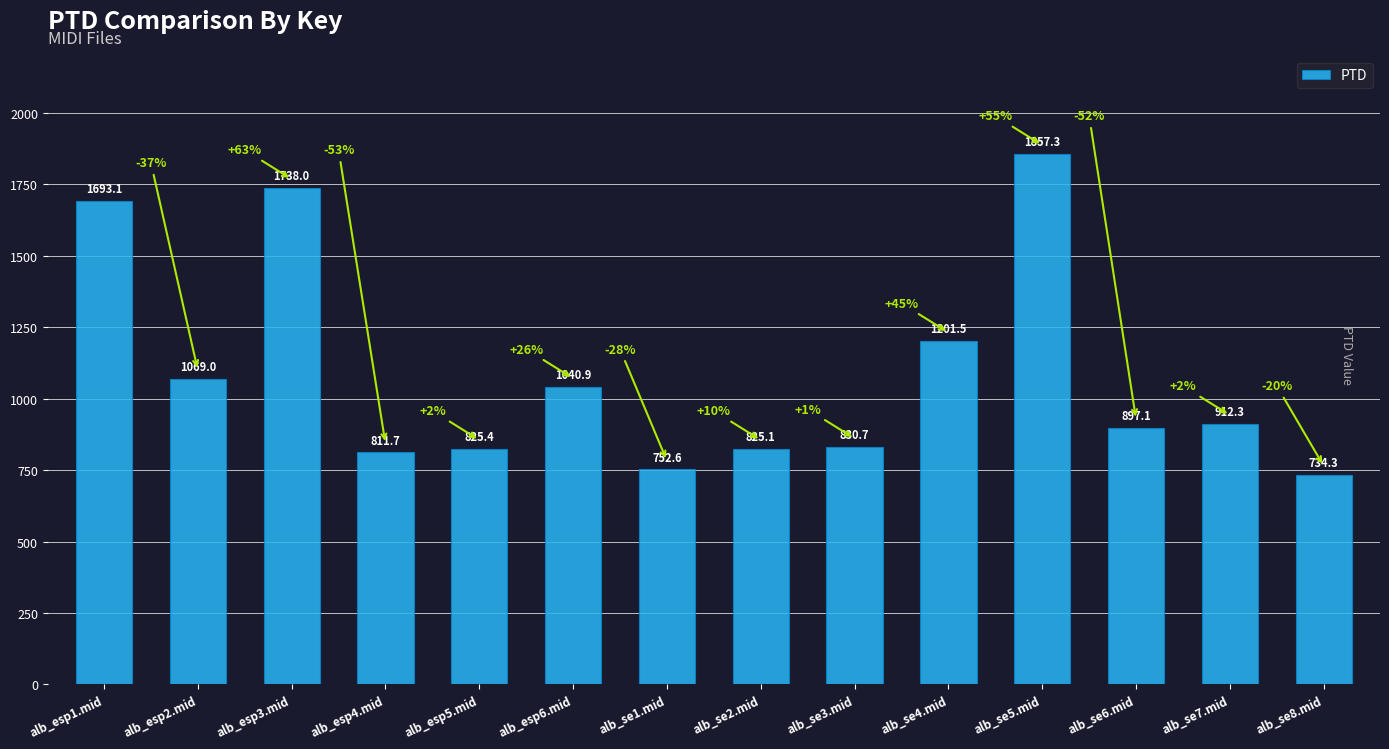

True or false: the data shows 2554.4 at alb_esp1.mid.

False